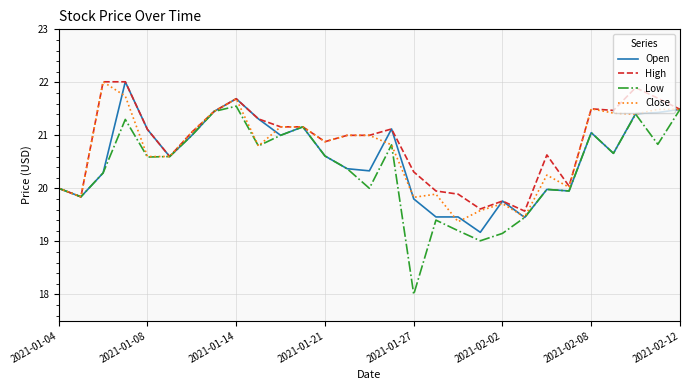

What is the smallest value displayed?

18.0